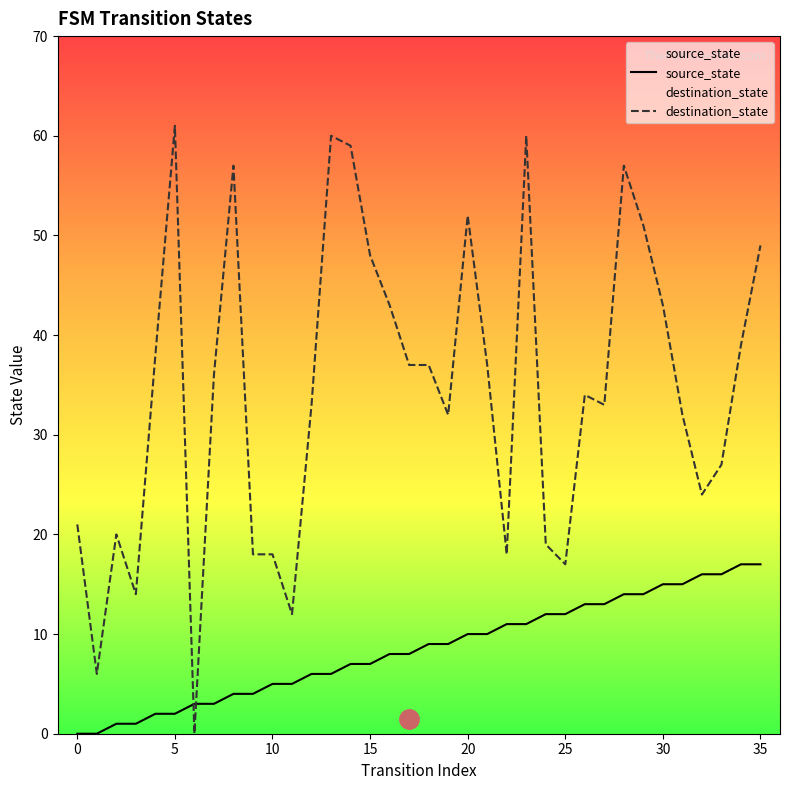

How many interior local peaks does the destination_state series have?

8